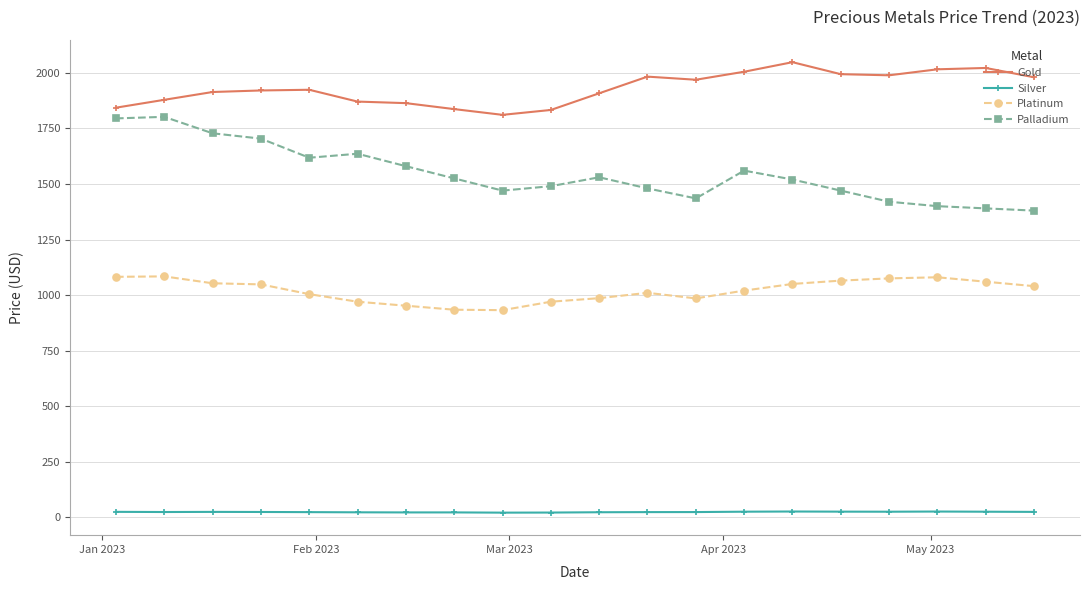

How many series are shown in this chart?

4